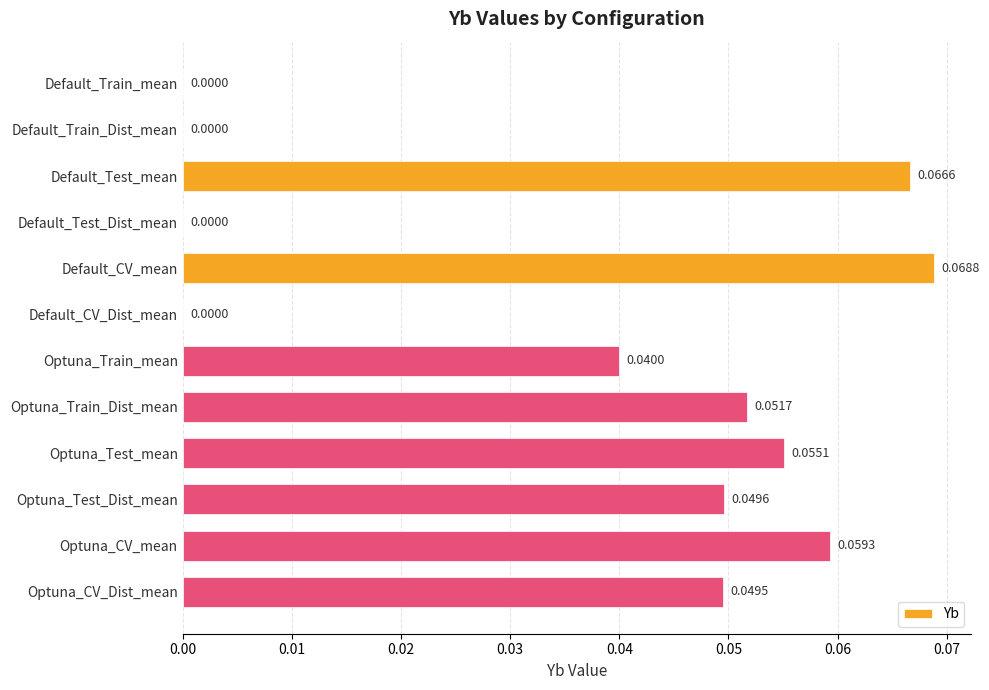

What is the sum of all values?

0.4